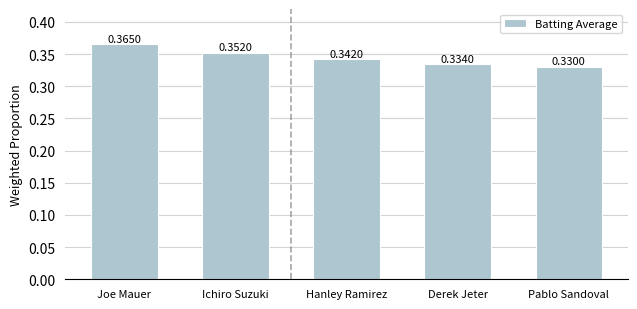

List the labels in order of value, largest first.

Joe Mauer, Ichiro Suzuki, Hanley Ramirez, Derek Jeter, Pablo Sandoval